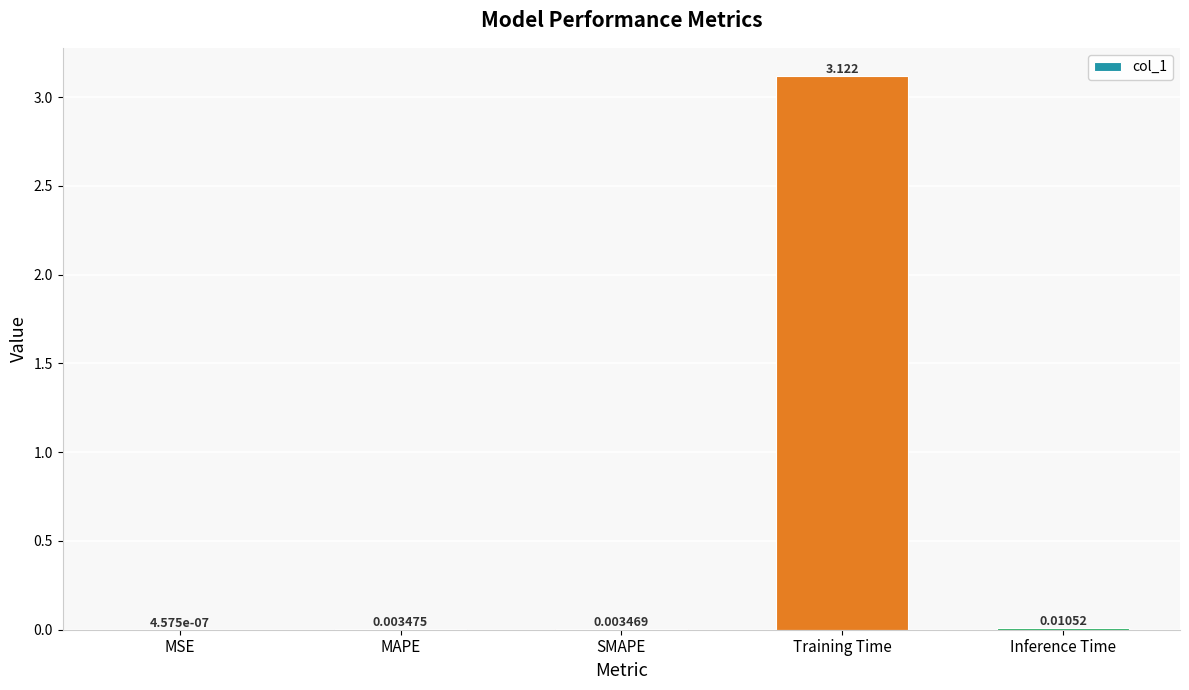

Between Inference Time and Training Time, which is larger?

Training Time